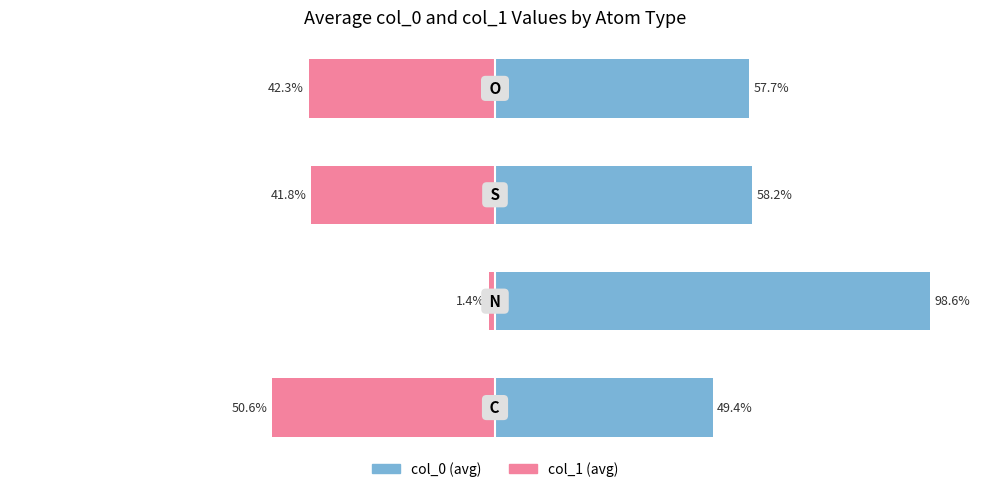

What is the sum of all col_0 (avg) values?

263.9